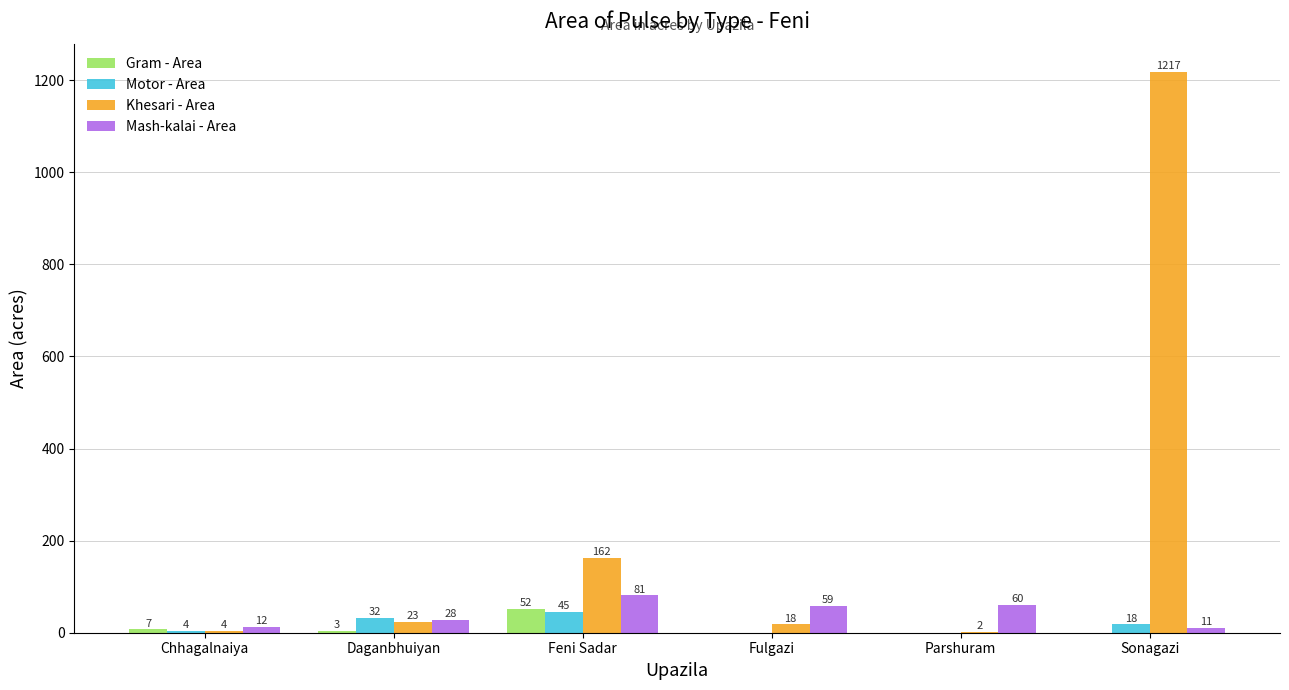

Between Chhagalnaiya and Feni Sadar, which series saw the biggest shift?

Khesari - Area